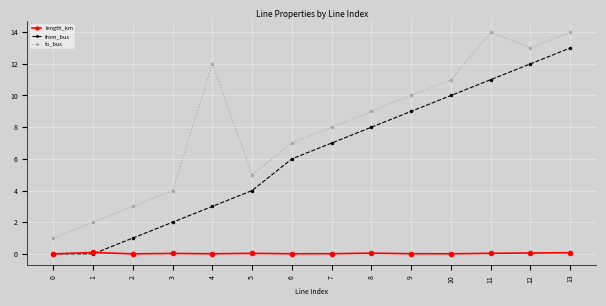

Is it true that from_bus equals 7.1 at 12?

False